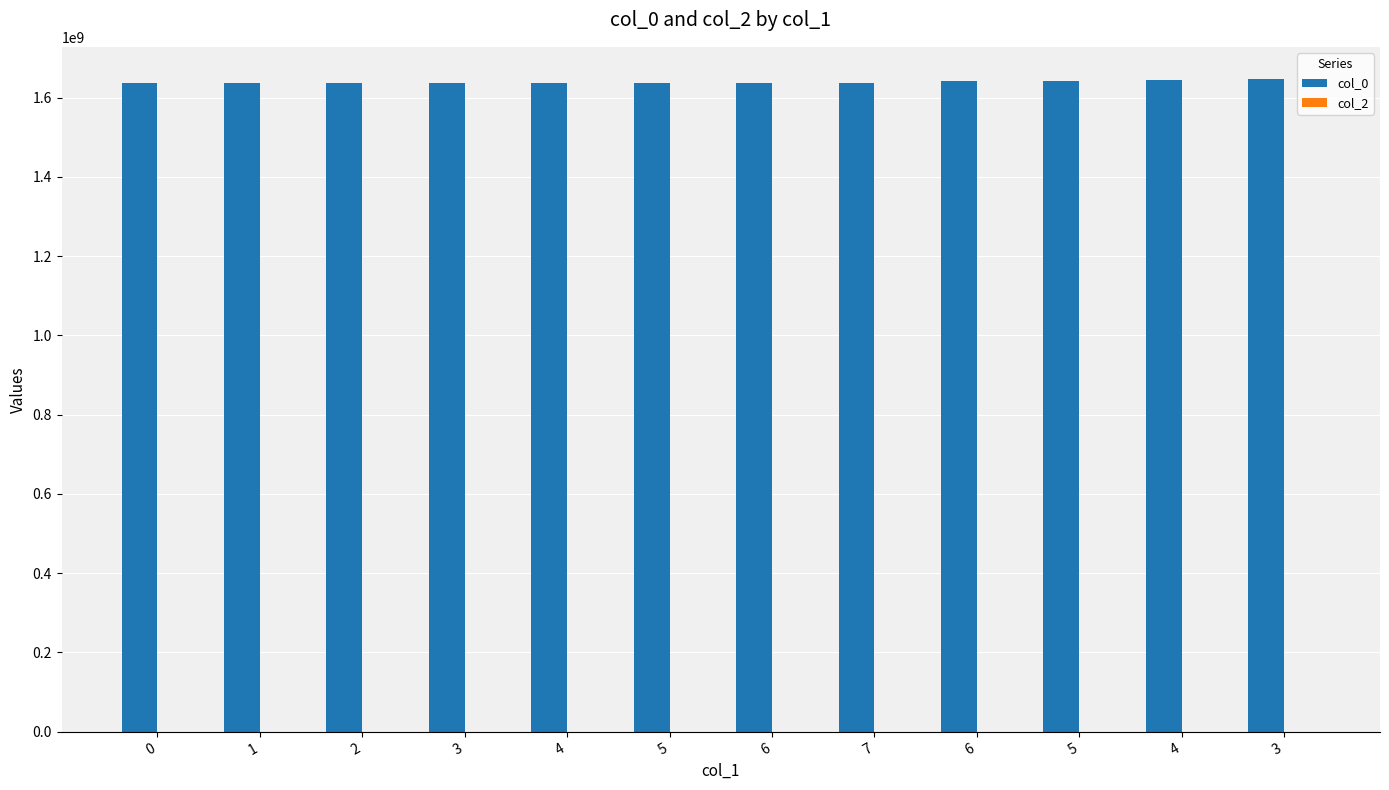

What is the label of the 5th bar from the right?

7